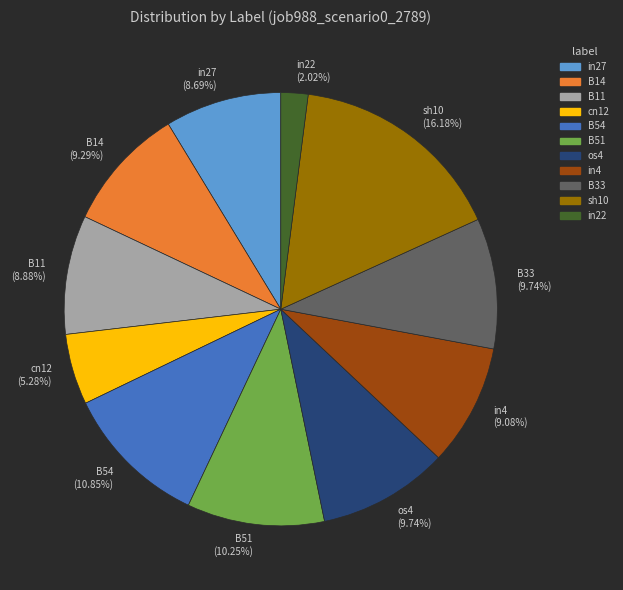

The in22 slice represents 2% of the pie. True or false?

True